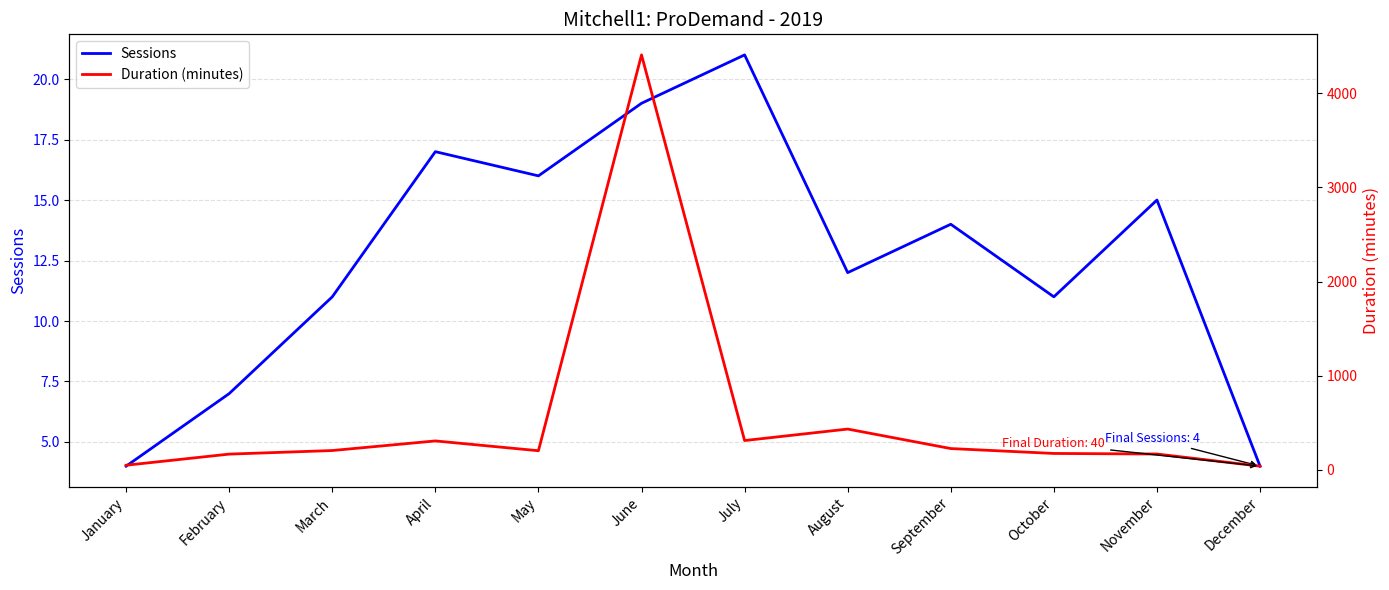

What is the difference between the Duration (minutes) values at November and October?

6